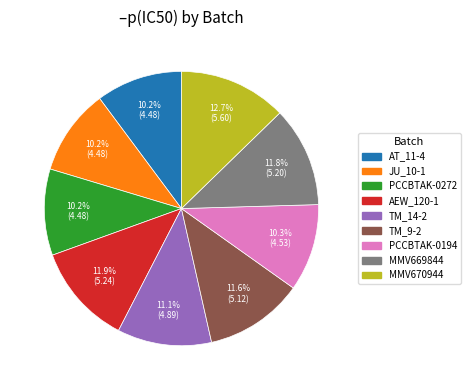

Which has a higher value, MMV670944 or PCCBTAK-0194?

MMV670944